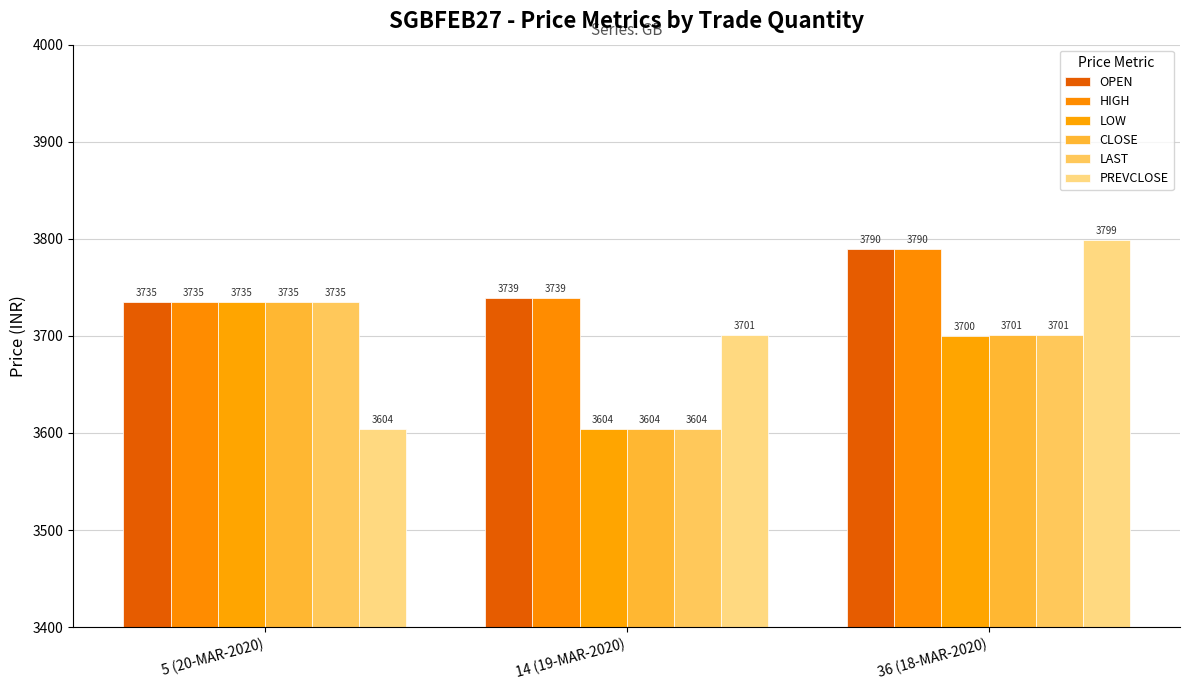

Rank the categories by LOW value from highest to lowest.

5 (20-MAR-2020), 36 (18-MAR-2020), 14 (19-MAR-2020)